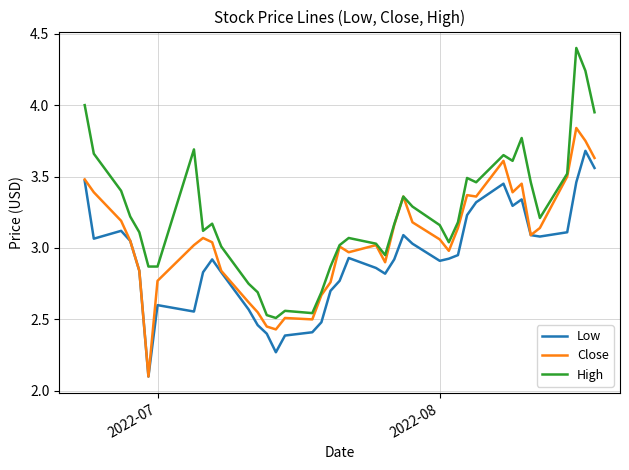

Which series has the largest total across all categories?

High